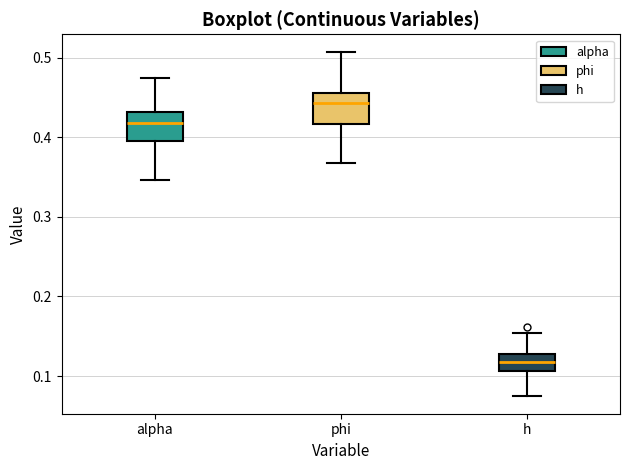

Reading left to right, read every box against the y-axis: the position of its median line, the range the box covers, and the ends of its whiskers. The values are not printed on the chart, so give them approximately, as read against the axis.

alpha: median 0.42, box 0.39 to 0.43, whiskers 0.35 to 0.47
phi: median 0.44, box 0.42 to 0.46, whiskers 0.37 to 0.51
h: median 0.12, box 0.11 to 0.13, whiskers 0.07 to 0.15